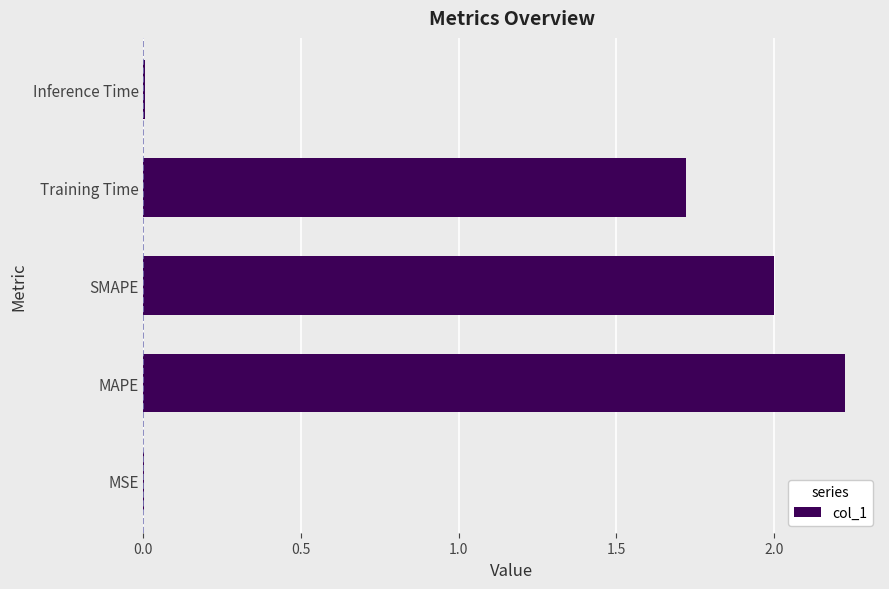

The chart shows a value of 1.4 at MAPE. True or false?

False